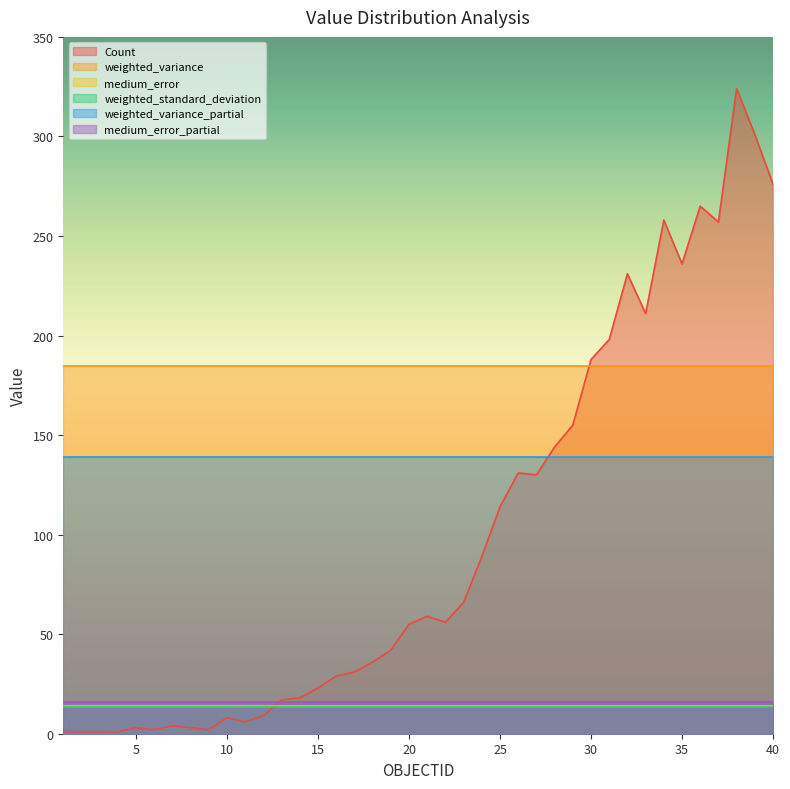

What is the difference between the Count values at 20 and 13?

38.0